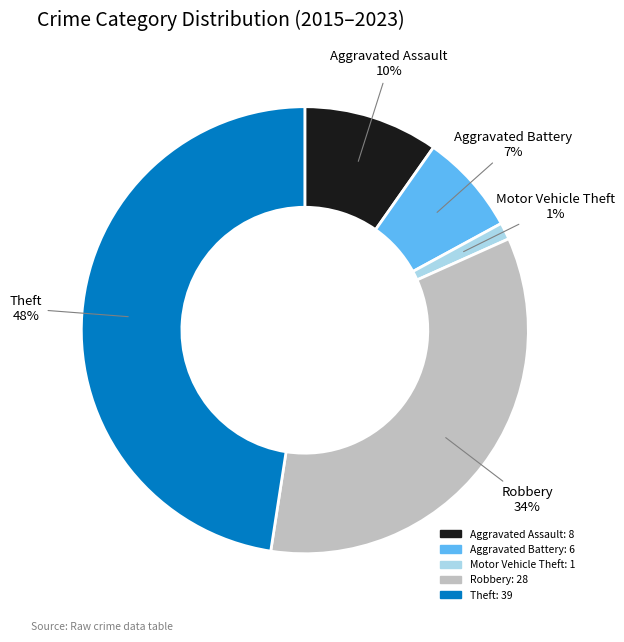

Rank the categories by value from highest to lowest.

Theft, Robbery, Aggravated Assault, Aggravated Battery, Motor Vehicle Theft